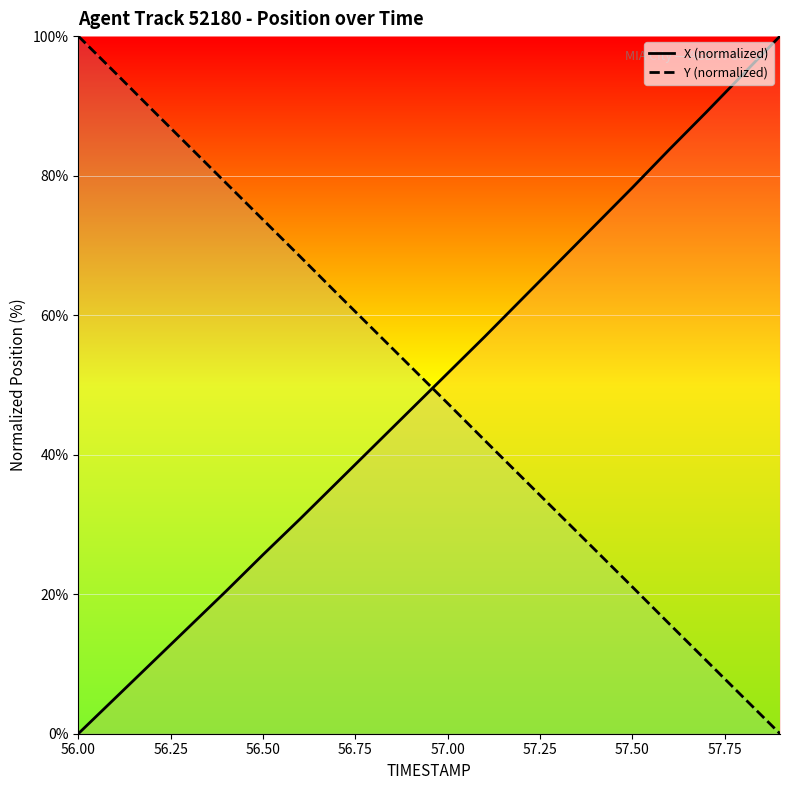

Reading right to left, list all the values displayed in this chart.

X: 57.9=100.0	57.8=94.5	57.7=89.1	57.6=83.7	57.5=78.3	57.4=72.9	57.3=67.6	57.2=62.2	57.1=56.9	57.0=51.7	56.9=46.4	56.8=41.2	56.7=36.0	56.6=30.8	56.5=25.7	56.4=20.4	56.3=15.3	56.2=10.2	56.1=5.1	56.0=0.0
Y: 57.9=0.0	57.8=5.3	57.7=10.5	57.6=15.8	57.5=21.1	57.4=26.3	57.3=31.6	57.2=36.8	57.1=42.1	57.0=47.4	56.9=52.6	56.8=57.9	56.7=63.1	56.6=68.4	56.5=73.7	56.4=78.9	56.3=84.2	56.2=89.4	56.1=94.7	56.0=100.0